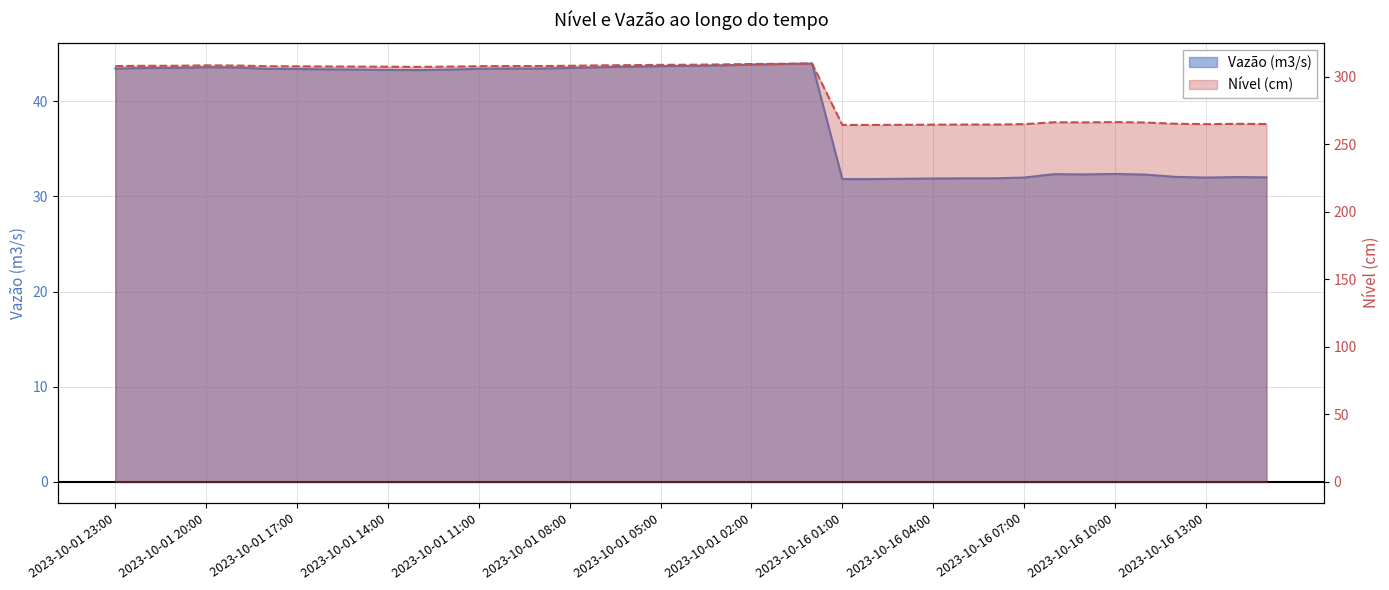

Reading left to right, extract all data points from this chart.

Vazão (m3/s): 2023-10-01 23:00=43.4	2023-10-01 22:00=43.5	2023-10-01 21:00=43.5	2023-10-01 20:00=43.6	2023-10-01 19:00=43.5	2023-10-01 18:00=43.4	2023-10-01 17:00=43.4	2023-10-01 16:00=43.4	2023-10-01 15:00=43.3	2023-10-01 14:00=43.3	2023-10-01 13:00=43.3	2023-10-01 12:00=43.3	2023-10-01 11:00=43.4	2023-10-01 10:00=43.4	2023-10-01 09:00=43.4	2023-10-01 08:00=43.5	2023-10-01 07:00=43.6	2023-10-01 06:00=43.6	2023-10-01 05:00=43.7	2023-10-01 04:00=43.7	2023-10-01 03:00=43.8	2023-10-01 02:00=43.9	2023-10-01 01:00=43.9	2023-10-01 00:00=44.0	2023-10-16 01:00=31.8	2023-10-16 02:00=31.8	2023-10-16 03:00=31.9	2023-10-16 04:00=31.9	2023-10-16 05:00=31.9	2023-10-16 06:00=31.9	2023-10-16 07:00=32.0	2023-10-16 08:00=32.3	2023-10-16 09:00=32.3	2023-10-16 10:00=32.4	2023-10-16 11:00=32.3	2023-10-16 12:00=32.0	2023-10-16 13:00=32.0	2023-10-16 14:00=32.0	2023-10-16 15:00=32.0
Nível (cm): 2023-10-01 23:00=308.0	2023-10-01 22:00=308.2	2023-10-01 21:00=308.2	2023-10-01 20:00=308.5	2023-10-01 19:00=308.4	2023-10-01 18:00=307.9	2023-10-01 17:00=307.8	2023-10-01 16:00=307.7	2023-10-01 15:00=307.6	2023-10-01 14:00=307.5	2023-10-01 13:00=307.4	2023-10-01 12:00=307.6	2023-10-01 11:00=307.9	2023-10-01 10:00=308.0	2023-10-01 09:00=308.0	2023-10-01 08:00=308.2	2023-10-01 07:00=308.5	2023-10-01 06:00=308.7	2023-10-01 05:00=308.9	2023-10-01 04:00=309.0	2023-10-01 03:00=309.2	2023-10-01 02:00=309.5	2023-10-01 01:00=309.7	2023-10-01 00:00=309.9	2023-10-16 01:00=264.4	2023-10-16 02:00=264.4	2023-10-16 03:00=264.5	2023-10-16 04:00=264.6	2023-10-16 05:00=264.7	2023-10-16 06:00=264.7	2023-10-16 07:00=265.0	2023-10-16 08:00=266.4	2023-10-16 09:00=266.3	2023-10-16 10:00=266.5	2023-10-16 11:00=266.2	2023-10-16 12:00=265.3	2023-10-16 13:00=265.0	2023-10-16 14:00=265.2	2023-10-16 15:00=265.1